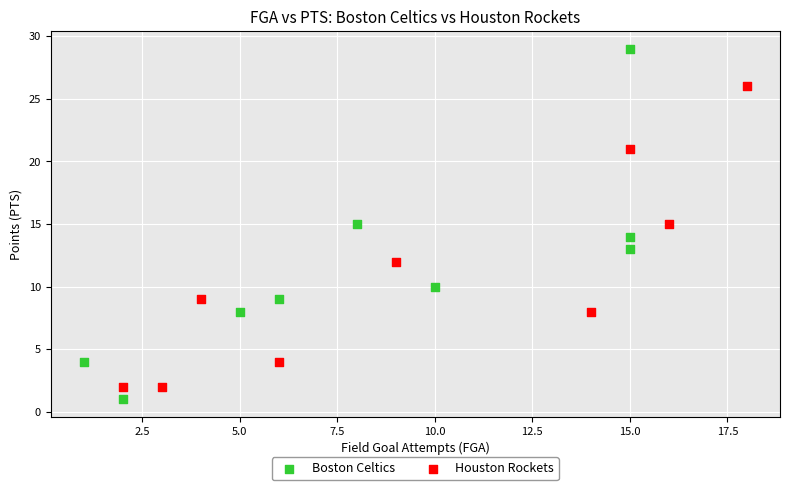

Which series has the widest spread of Y values?

Boston Celtics